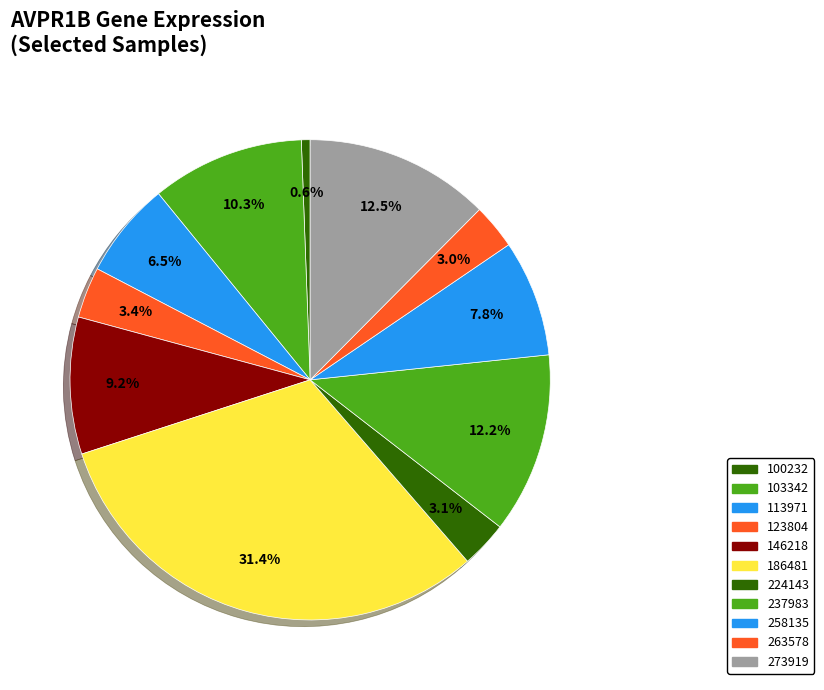

Count the number of slices in the pie.

11